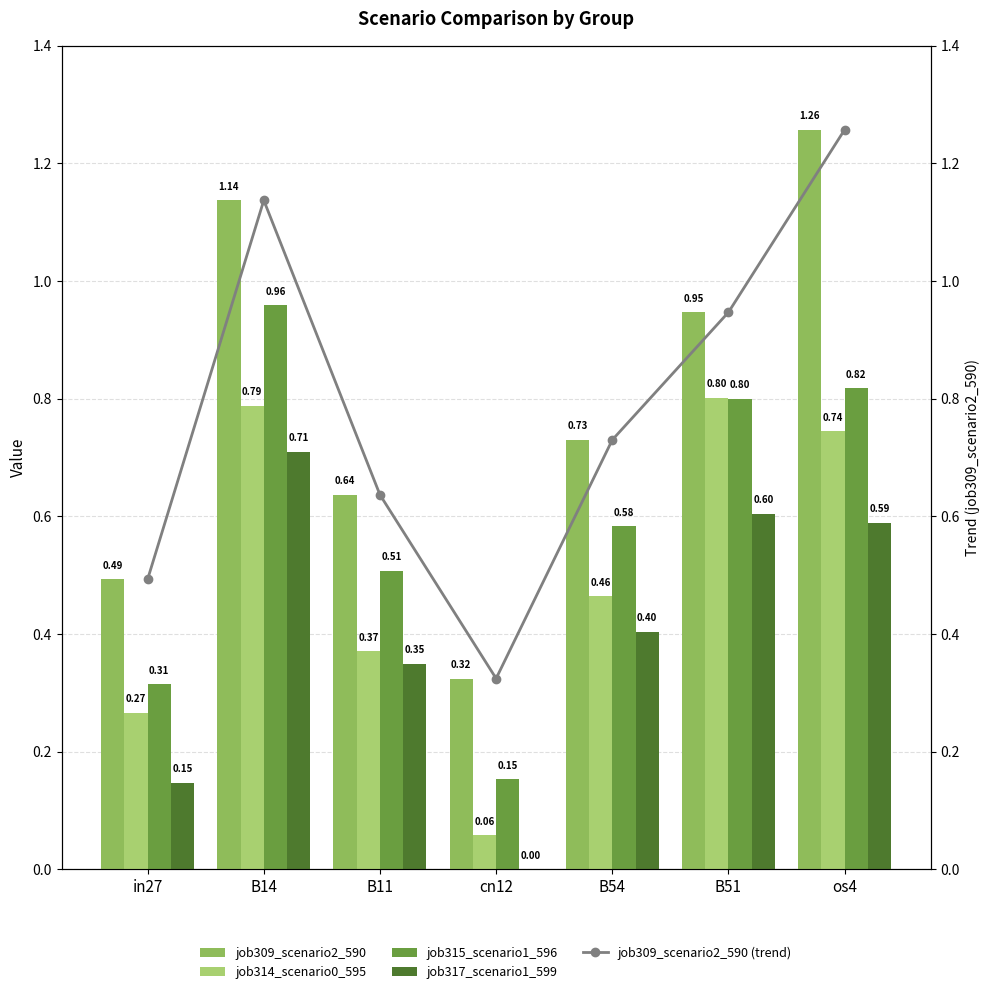

What is the value of the job309_scenario2_590 bar at the 7th from the left?

1.3